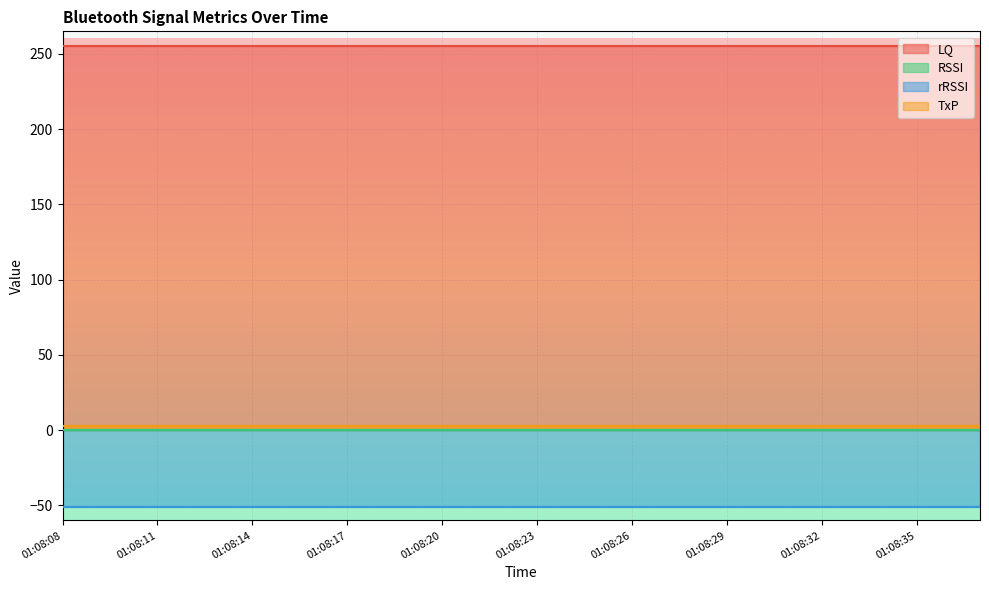

At which category is the sum across all series the highest?

01:08:08